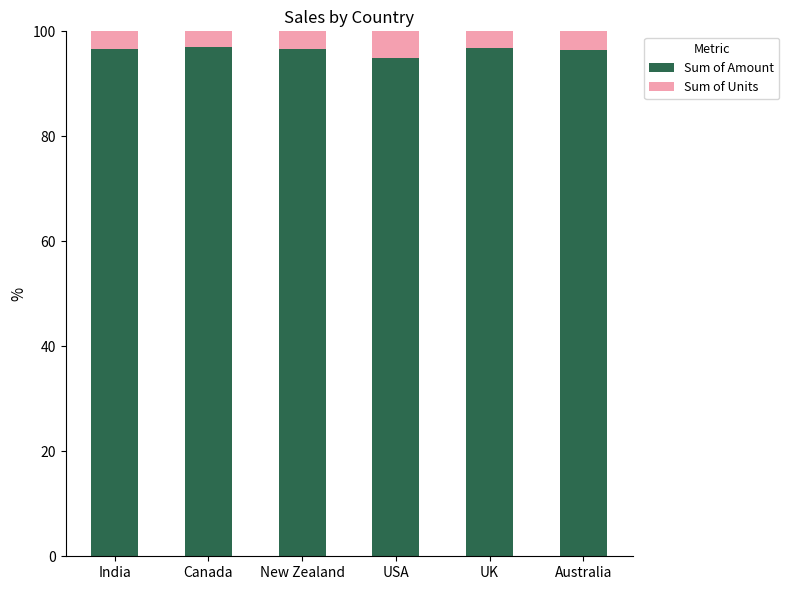

What is the maximum value for Sum of Amount?

97.0